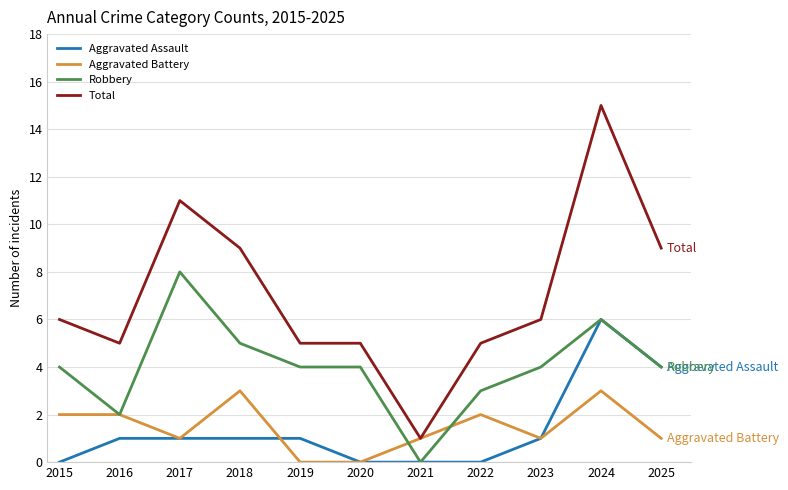

What is the sum of all Aggravated Battery values?

16